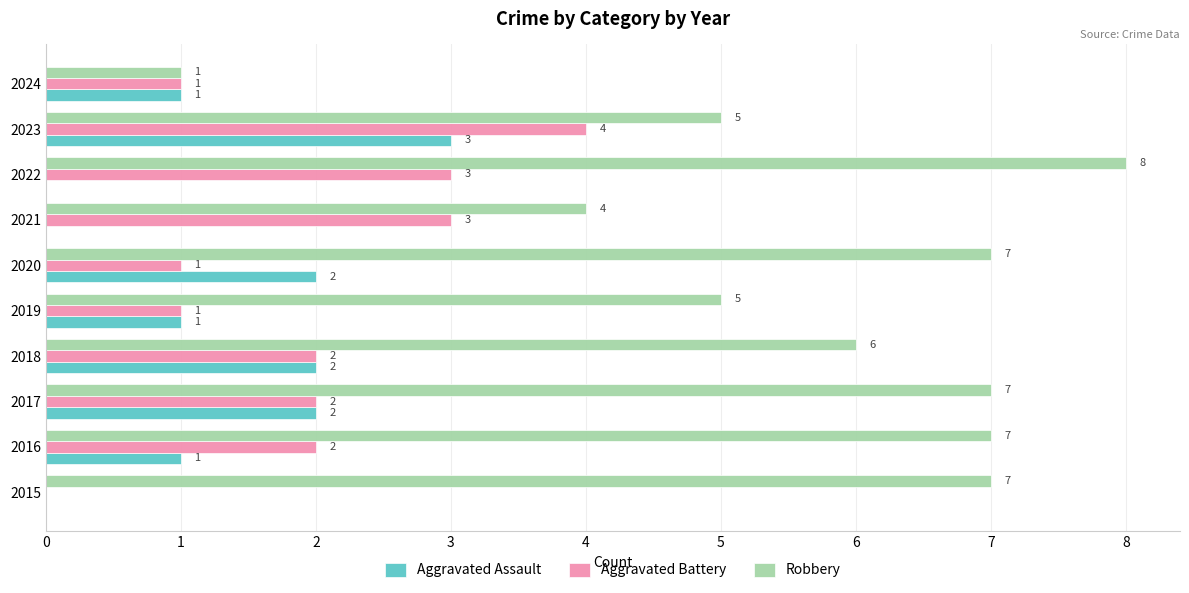

What is the highest value of the Aggravated Battery series?

4